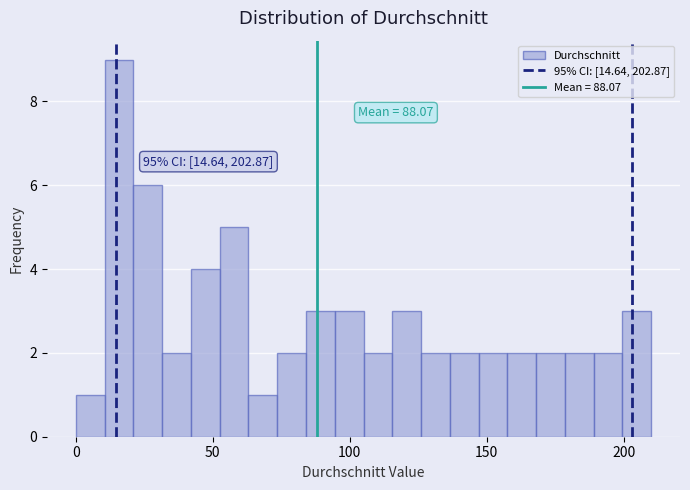

Read against the x-axis, roughly where is the centre of the tallest bar?

15